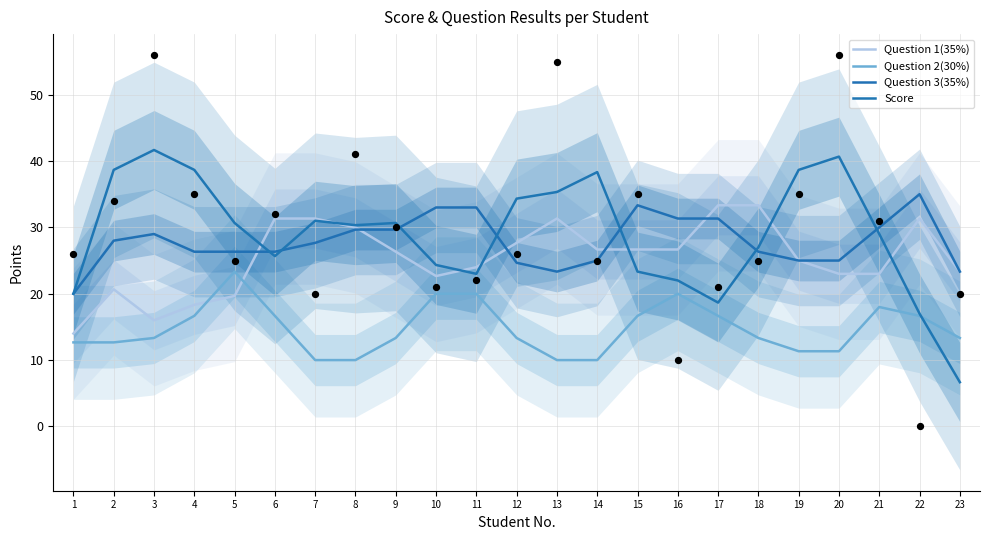

Which series reaches the minimum Y coordinate?

Score